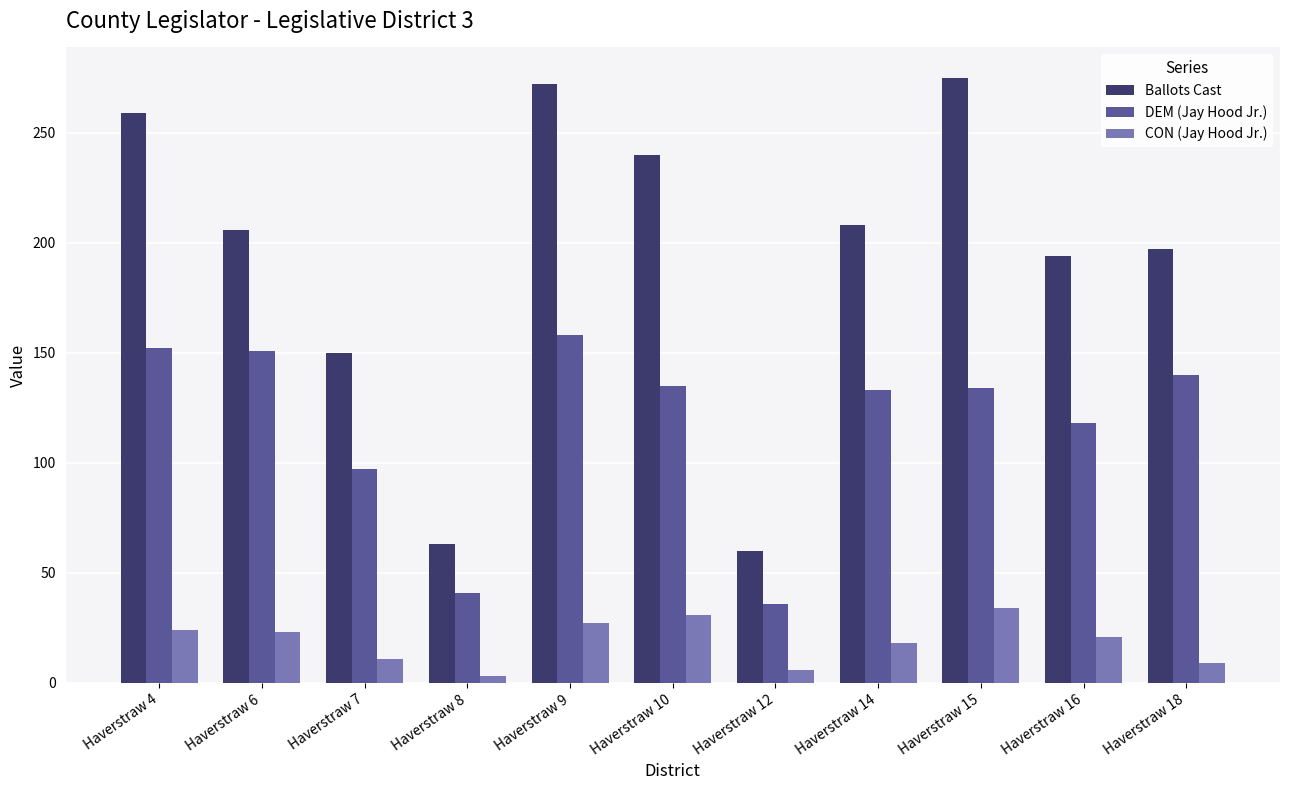

What are all the series names shown in the legend?

Ballots Cast, DEM (Jay Hood Jr.), CON (Jay Hood Jr.)